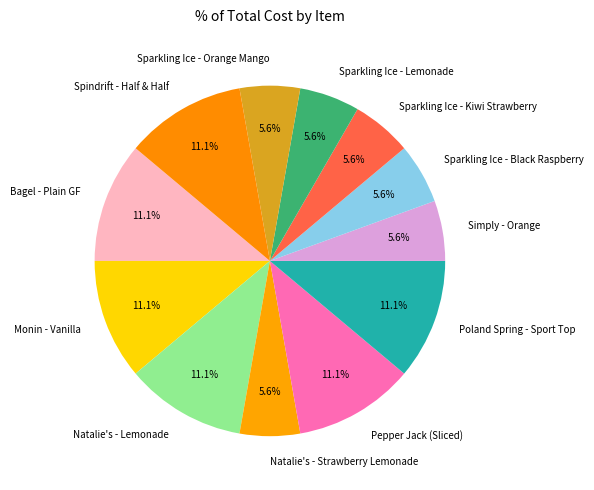

Does any single category account for the majority?

No